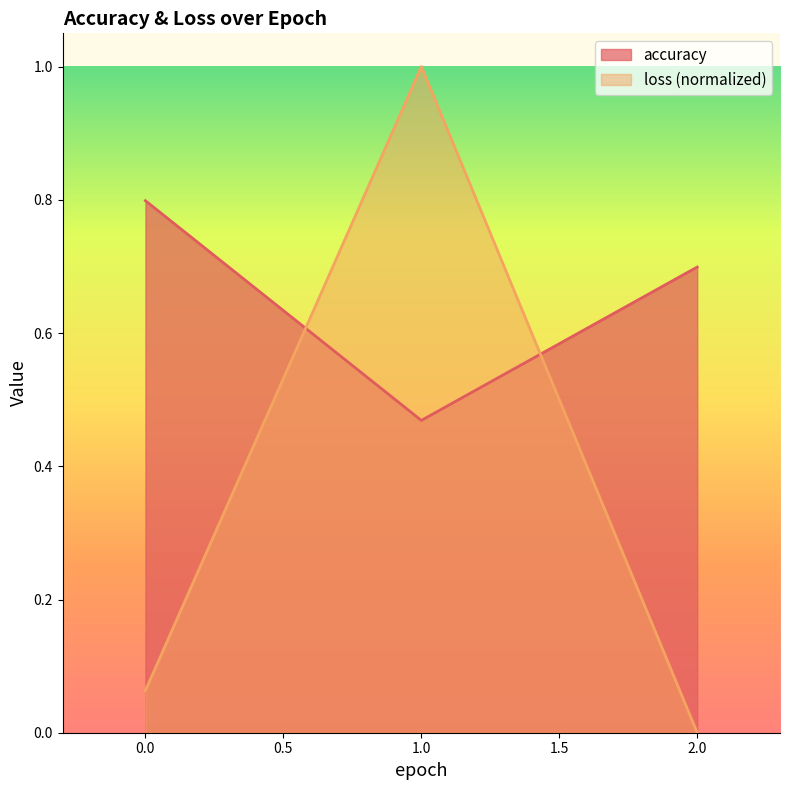

Which series has the largest total across all categories?

accuracy